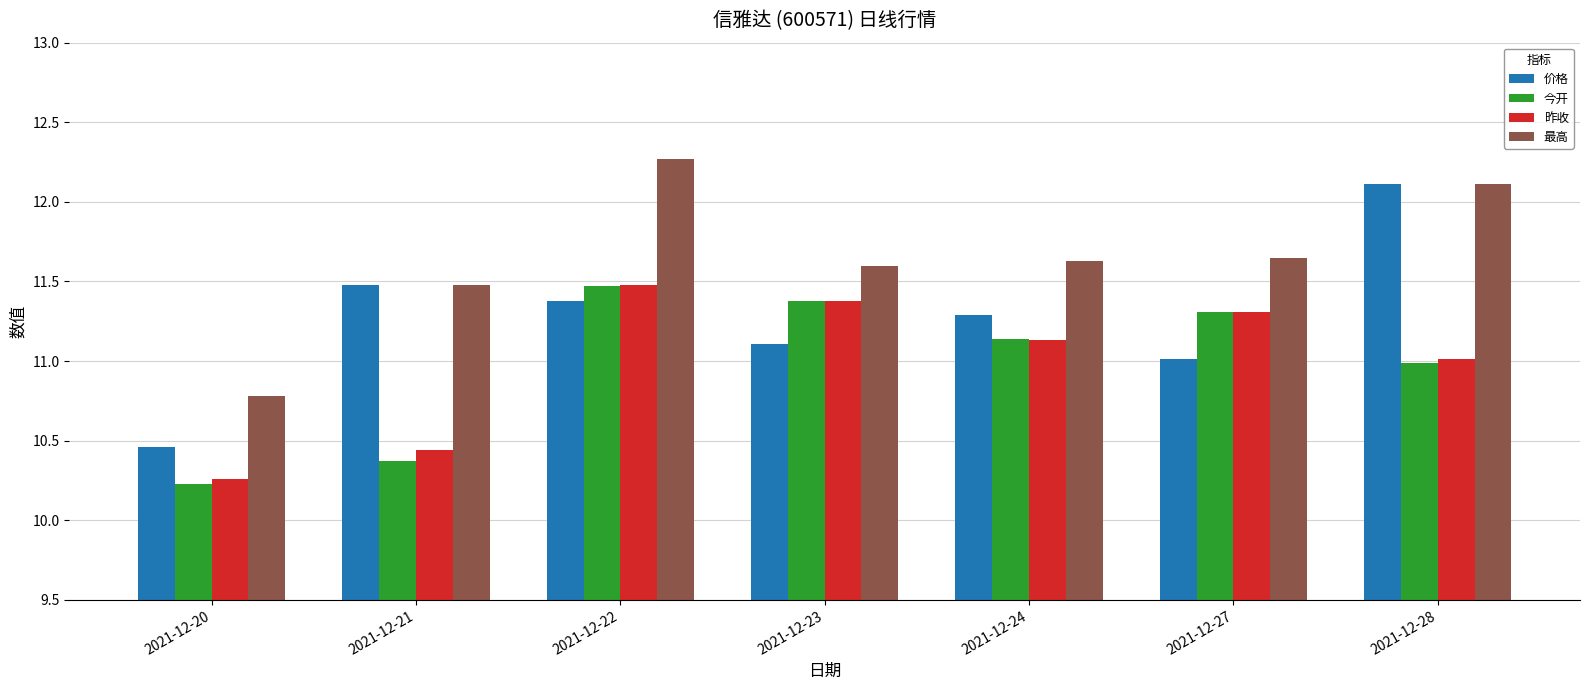

The 昨收 series shows 11.3 at 2021-12-27. True or false?

True